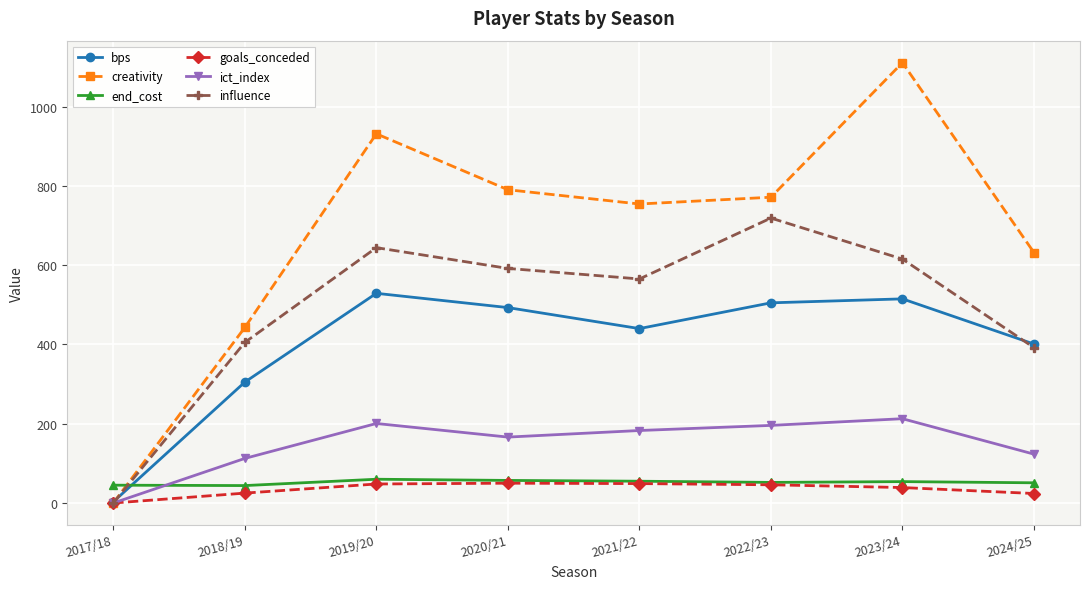

What is the total value across all series at 2022/23?

2289.0